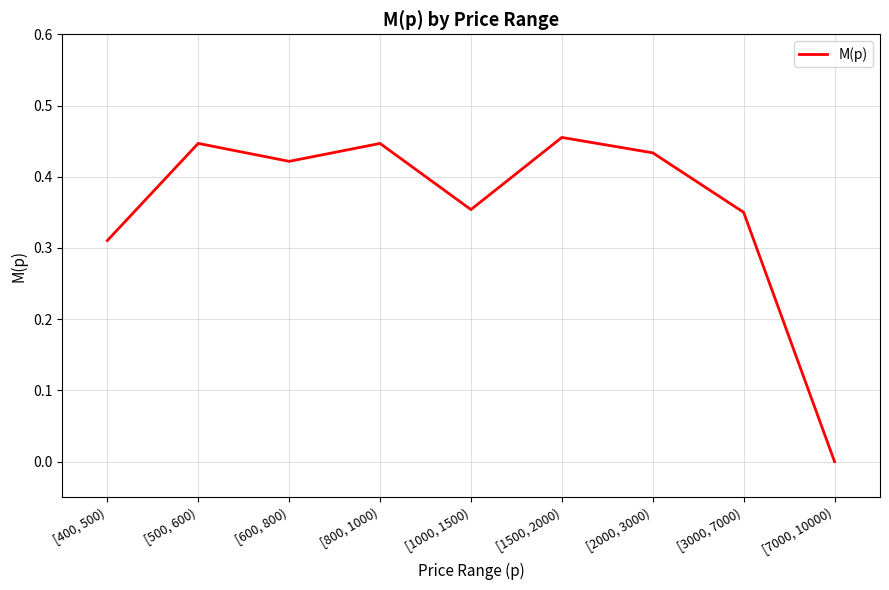

Between [7000, 10000) and [1500, 2000), which is larger?

[1500, 2000)